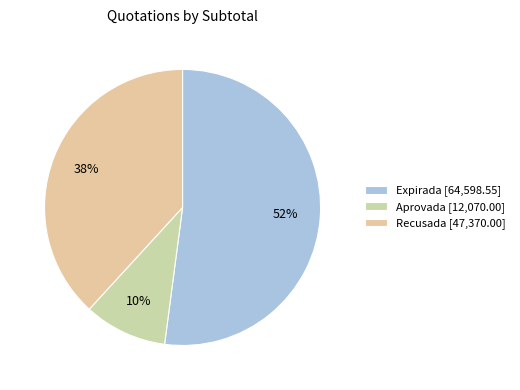

Rank the categories by value from highest to lowest.

Expirada [64,598.55], Recusada [47,370.00], Aprovada [12,070.00]